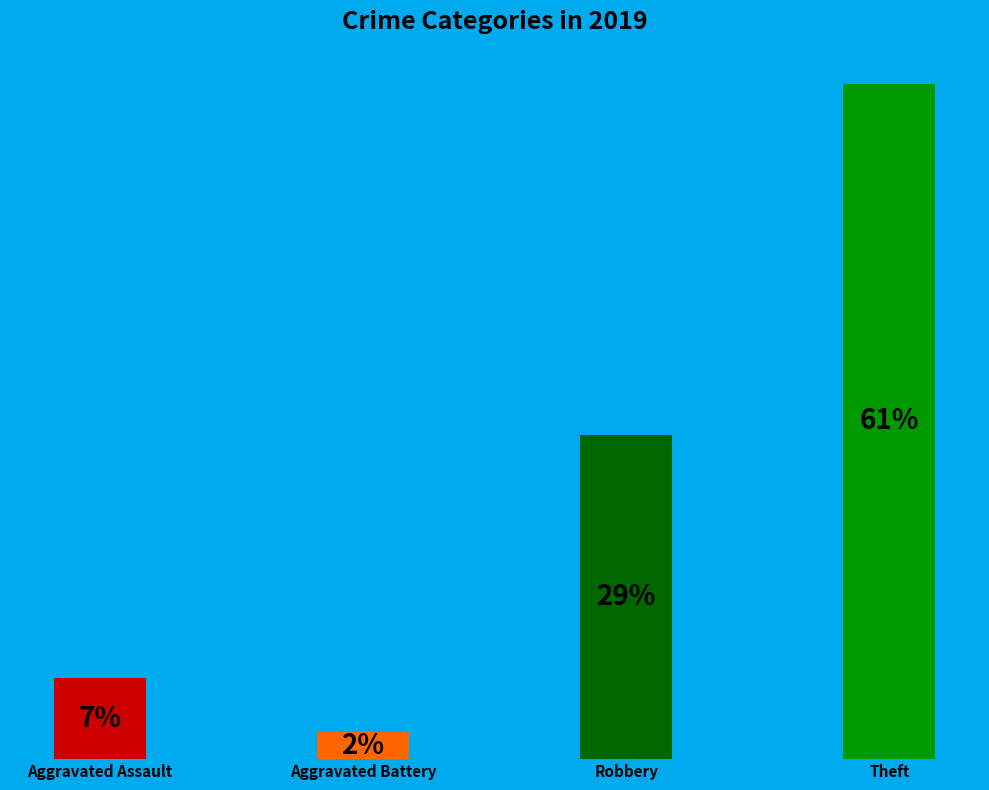

Rank the categories by value from lowest to highest.

Aggravated Battery, Aggravated Assault, Robbery, Theft